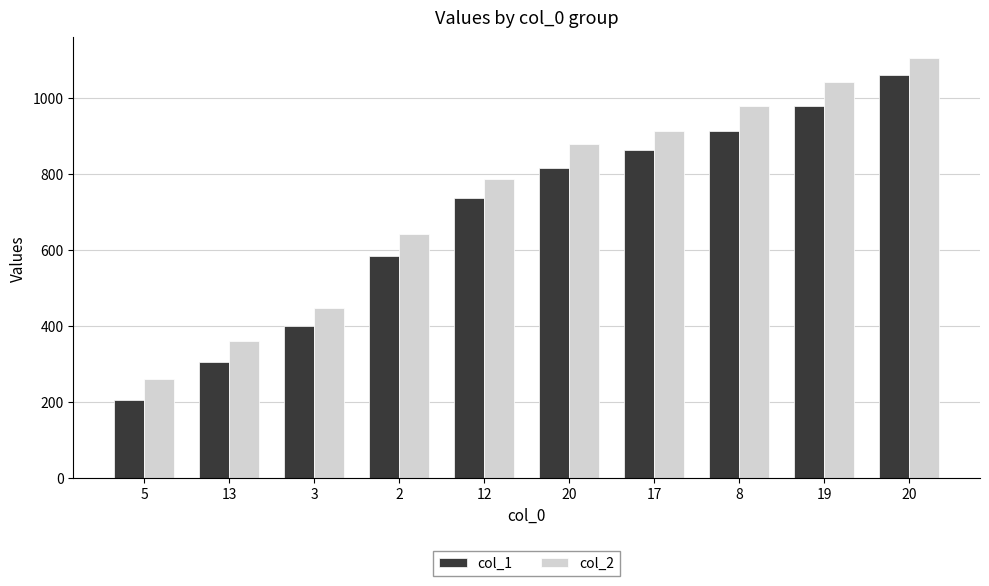

Does the chart contain any negative values?

No